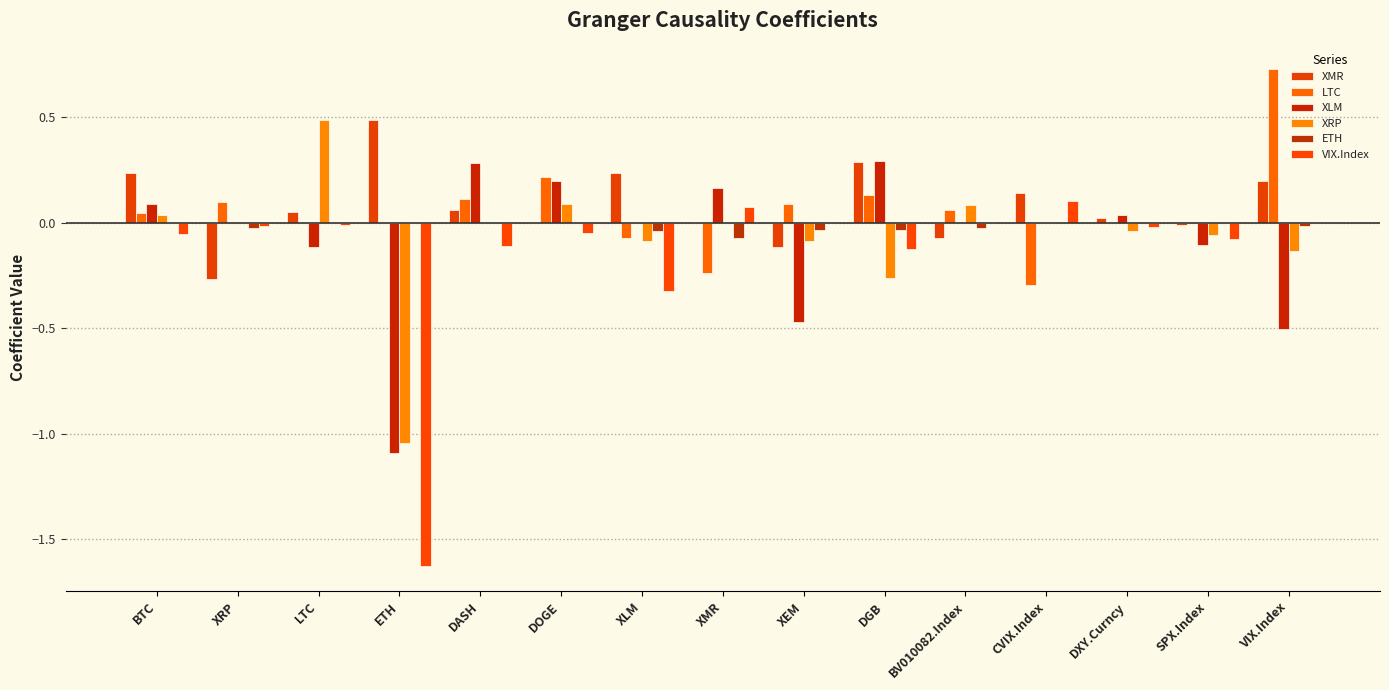

The LTC series shows -0.1 at XMR. True or false?

False